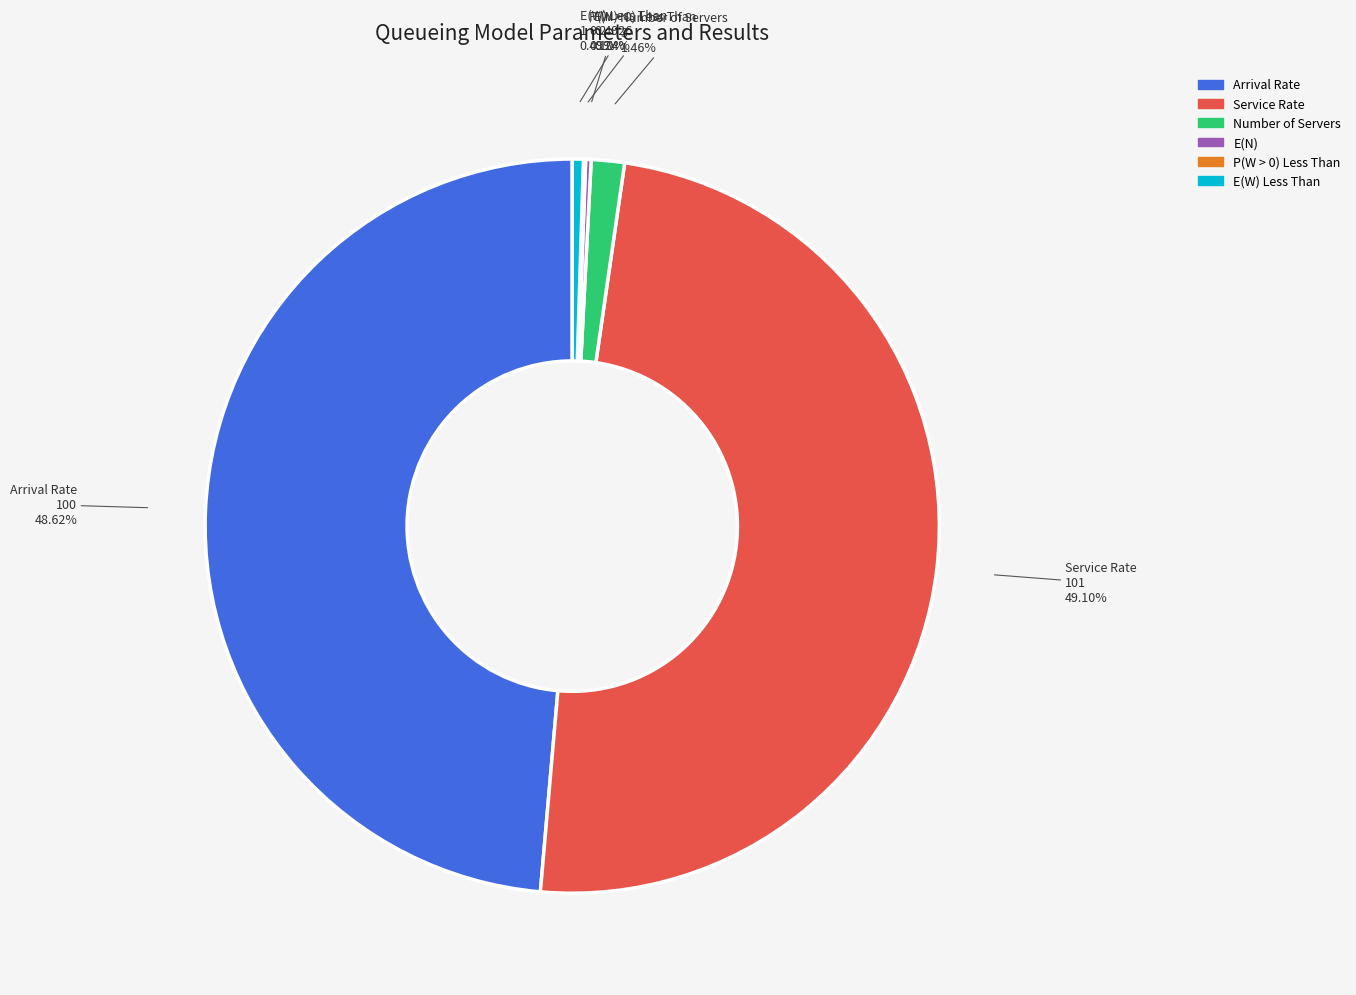

Is there a majority slice in this chart?

No